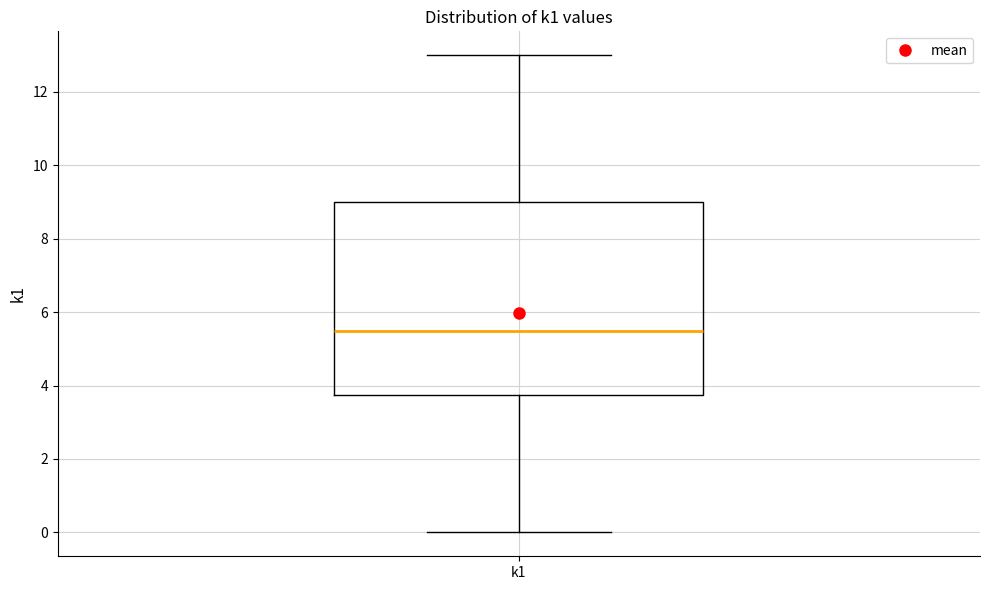

Where does the median line of the box for k1 sit on the y-axis? The values are not printed on the chart, so give them approximately, as read against the axis.

5.6